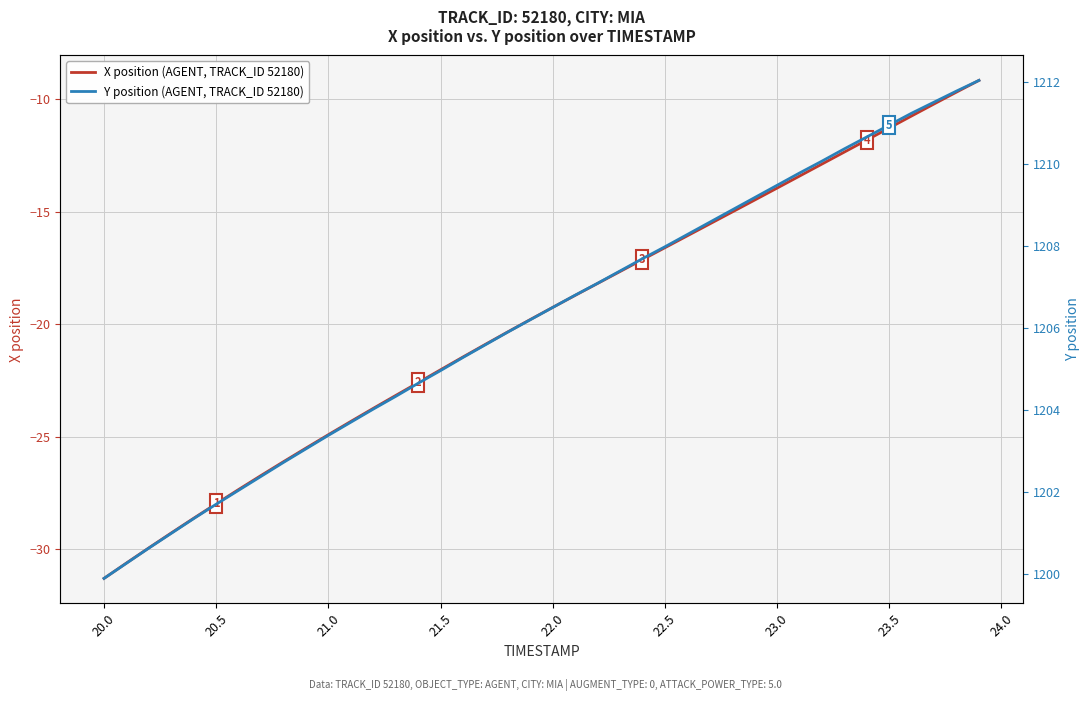

What is the maximum value for X position (AGENT, TRACK_ID 52180)?

-9.2